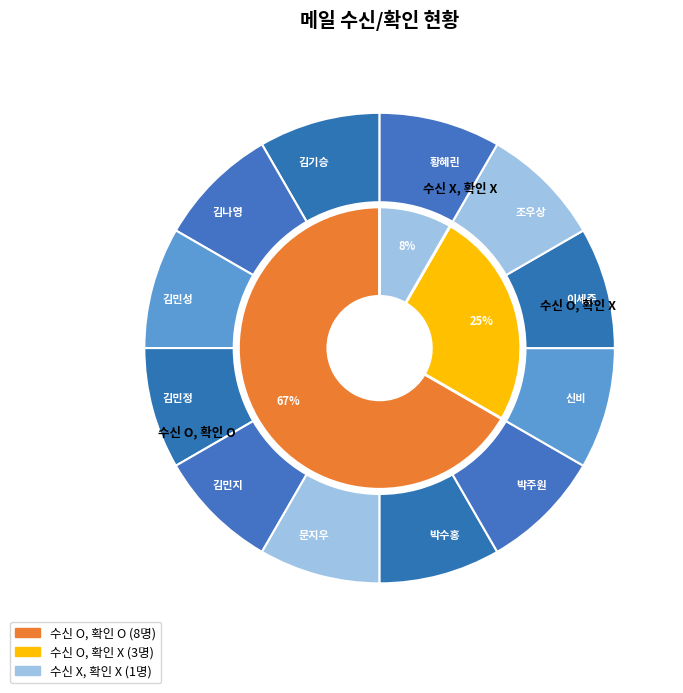

How many slices are in this pie chart?

12